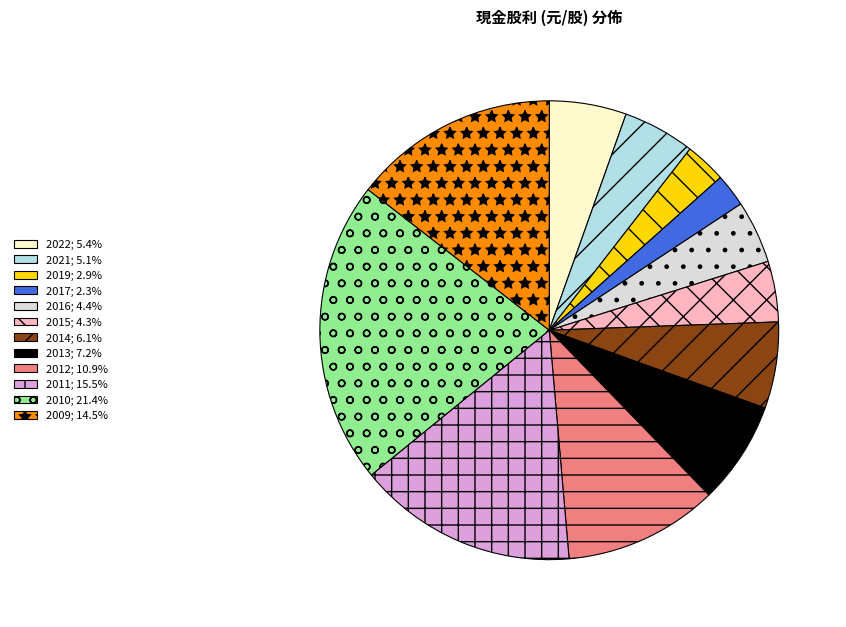

Approximately how many times larger is the value at 2009; 14.5% compared to 2012; 10.9%?

1.3